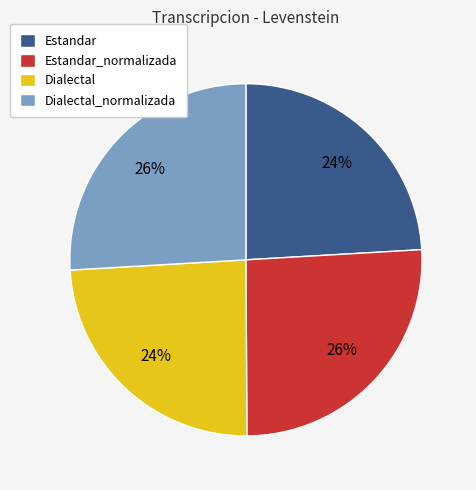

True or false: Dialectal accounts for 32% of the total.

False